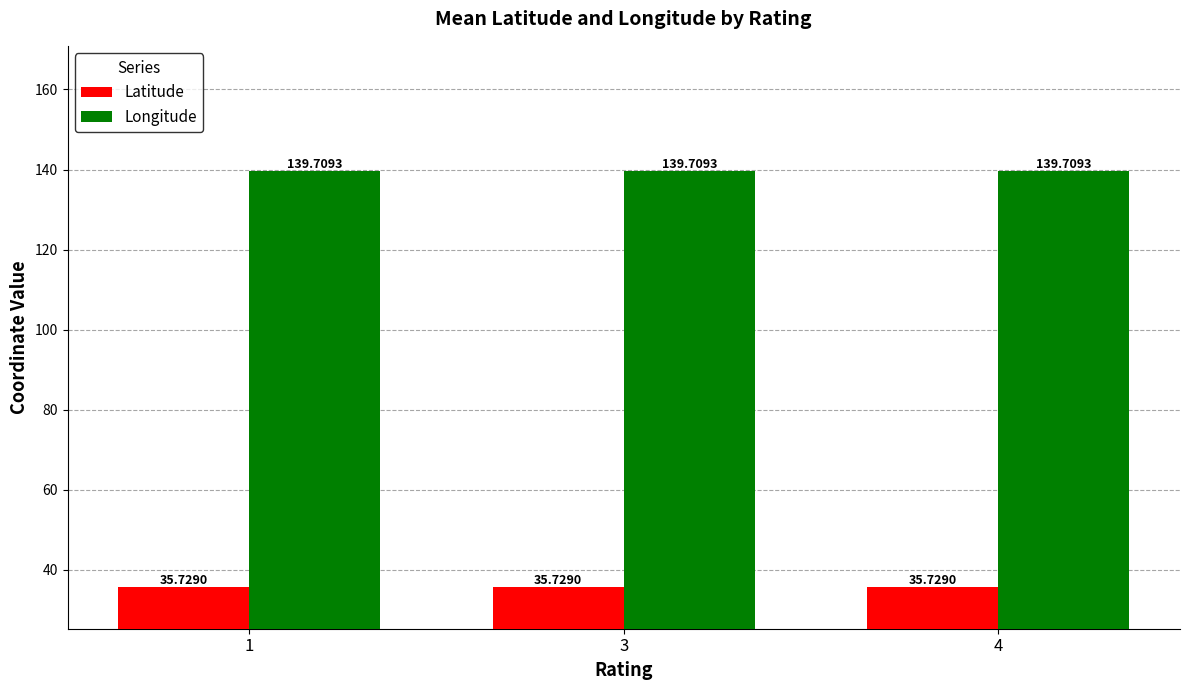

Reading left to right, what are all the values shown in this chart?

Latitude: 1=35.7	3=35.7	4=35.7
Longitude: 1=139.7	3=139.7	4=139.7